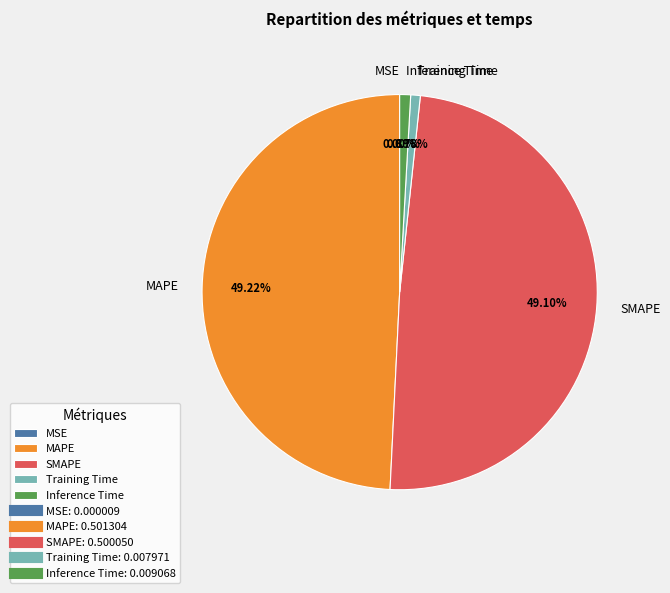

Does any single category account for the majority?

No